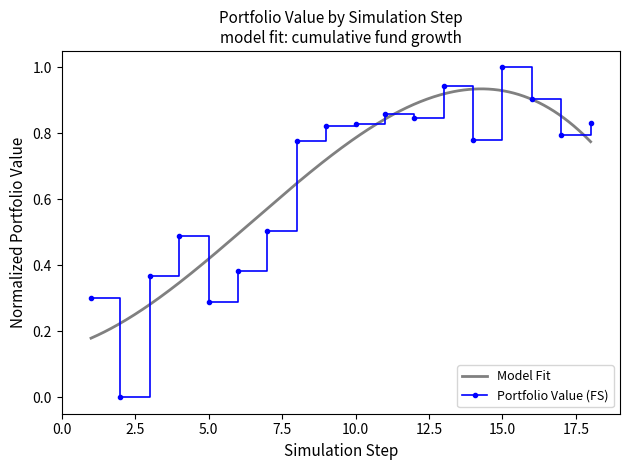

The chart shows a value of 0.2 at FS(9). True or false?

False